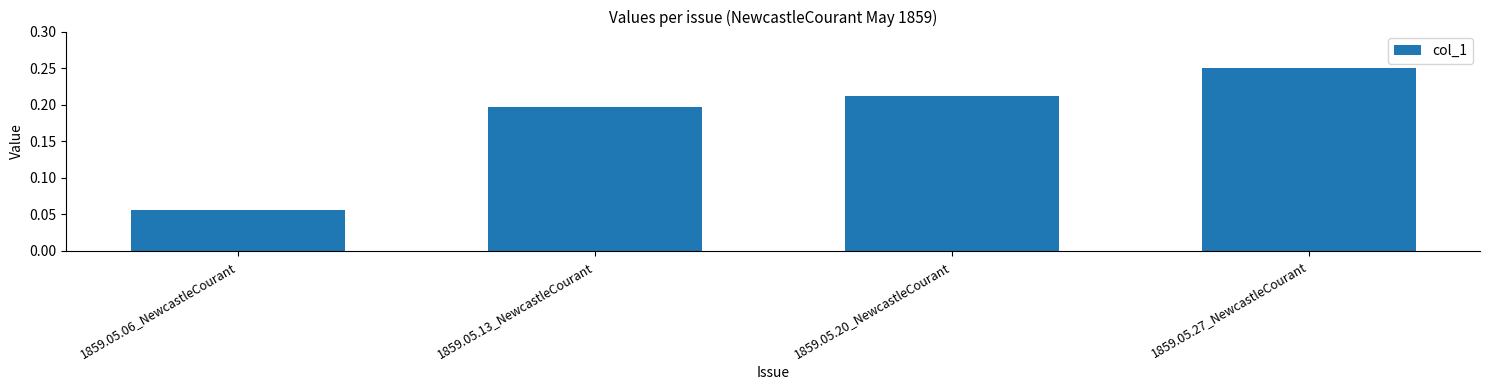

The chart shows a value of 0.3 at 1859.05.13_NewcastleCourant. True or false?

False